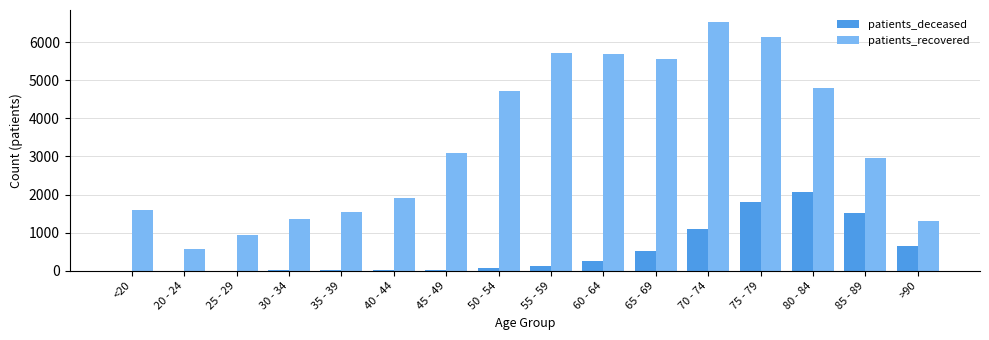

The value of patients_recovered at 55 - 59 is 5706. True or false?

True